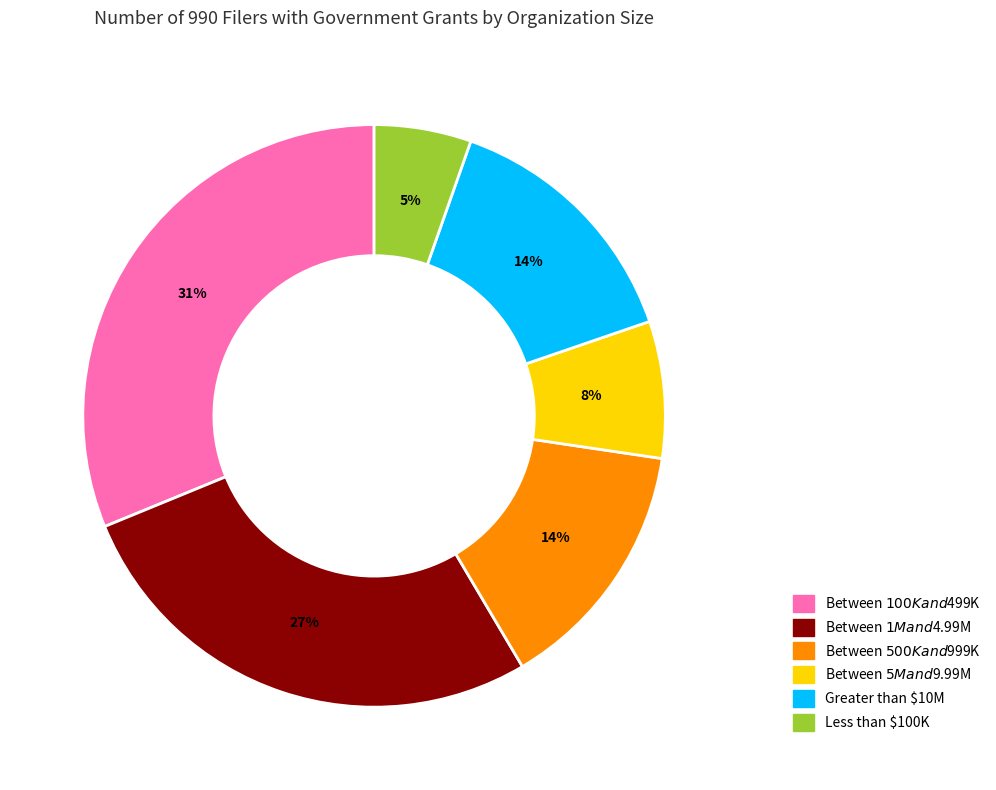

Between Between $5M and $9.99M and Greater than $10M, which is larger?

Greater than $10M